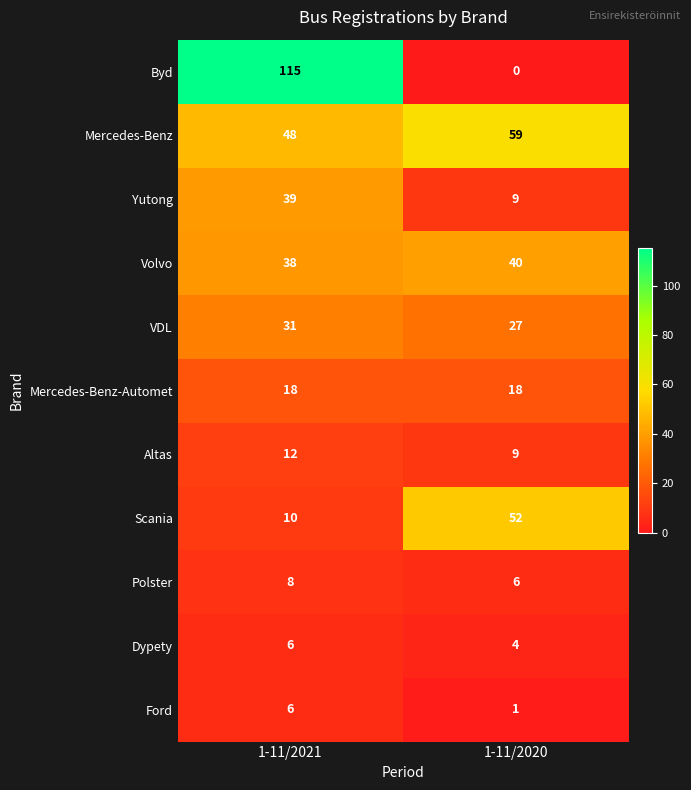

At how many categories does at least one series exceed 55?

2